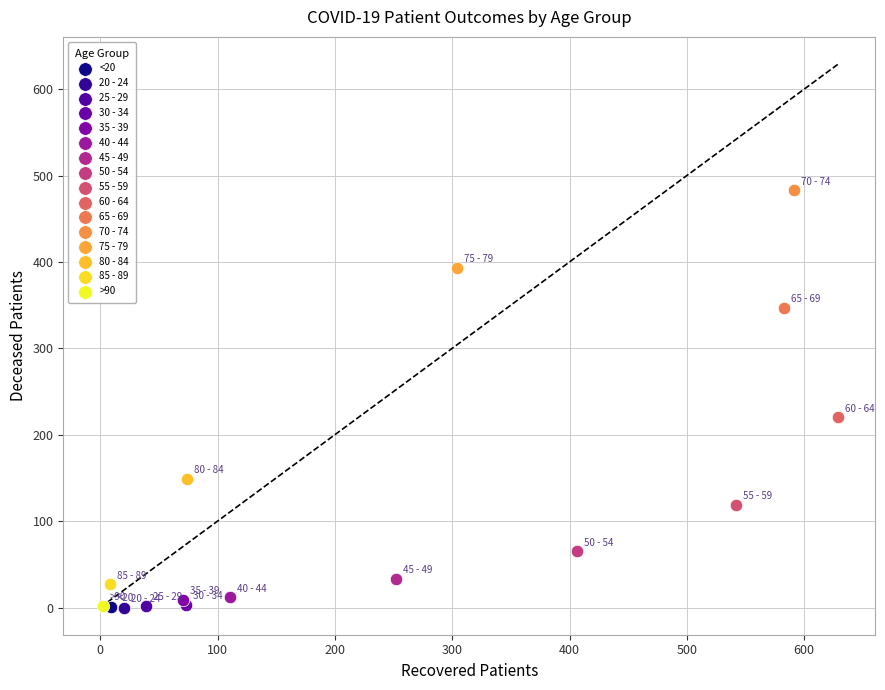

What are all the series names shown in the legend?

<20, 20 - 24, 25 - 29, 30 - 34, 35 - 39, 40 - 44, 45 - 49, 50 - 54, 55 - 59, 60 - 64, 65 - 69, 70 - 74, 75 - 79, 80 - 84, 85 - 89, >90